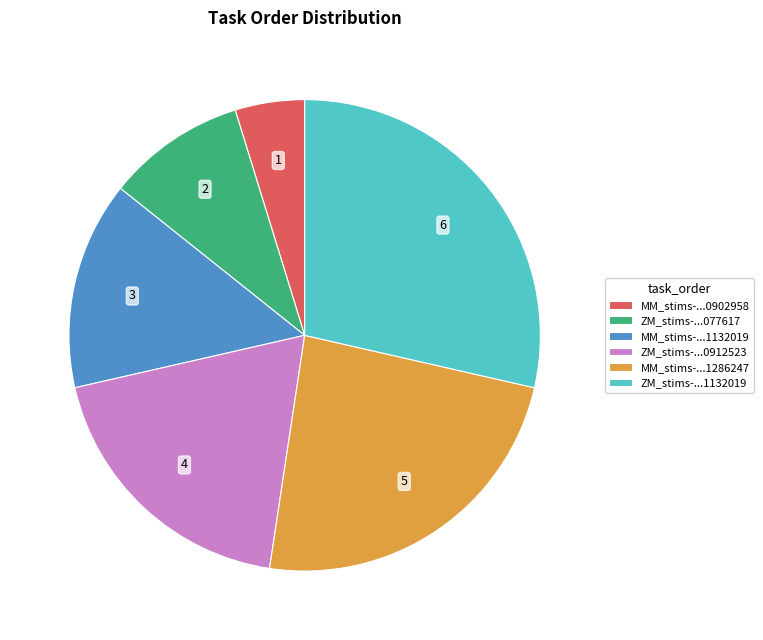

True or false: ZM_stims-...077617 accounts for 1% of the total.

False